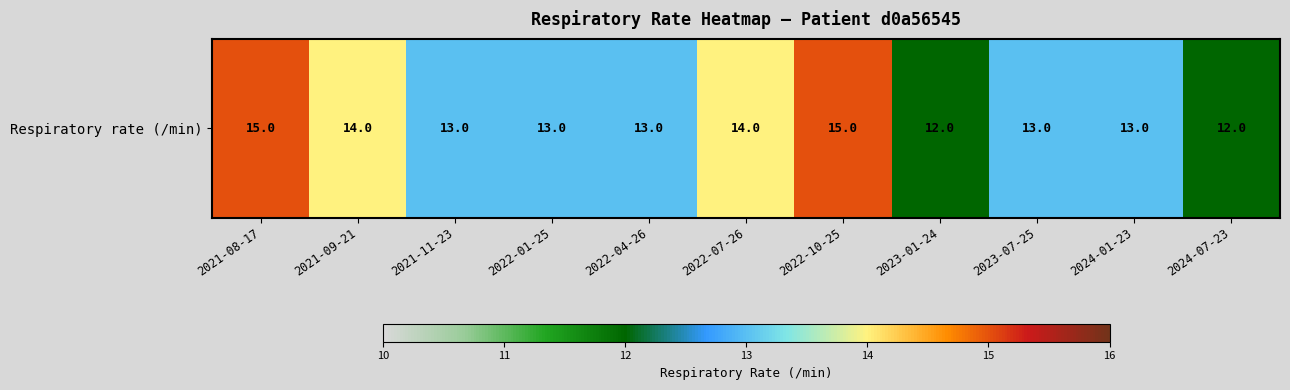

How many data points are above 13?

4